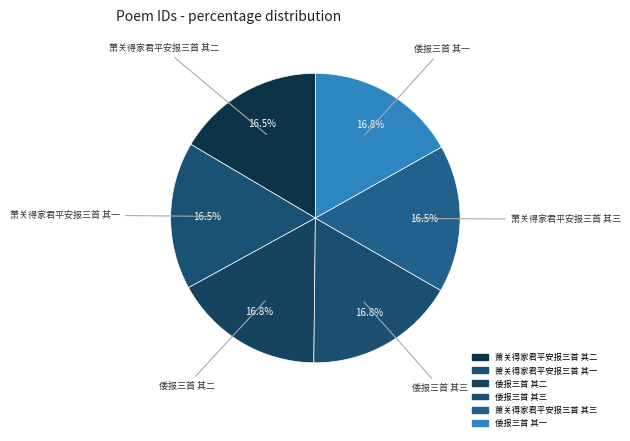

To the nearest percent, what percentage of the pie is 萧关得家君平安报三首 其一?

16%